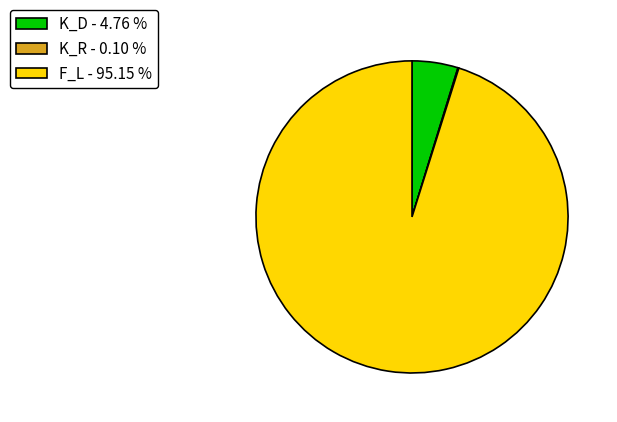

Which category accounts for the majority?

F_L - 95.15 %